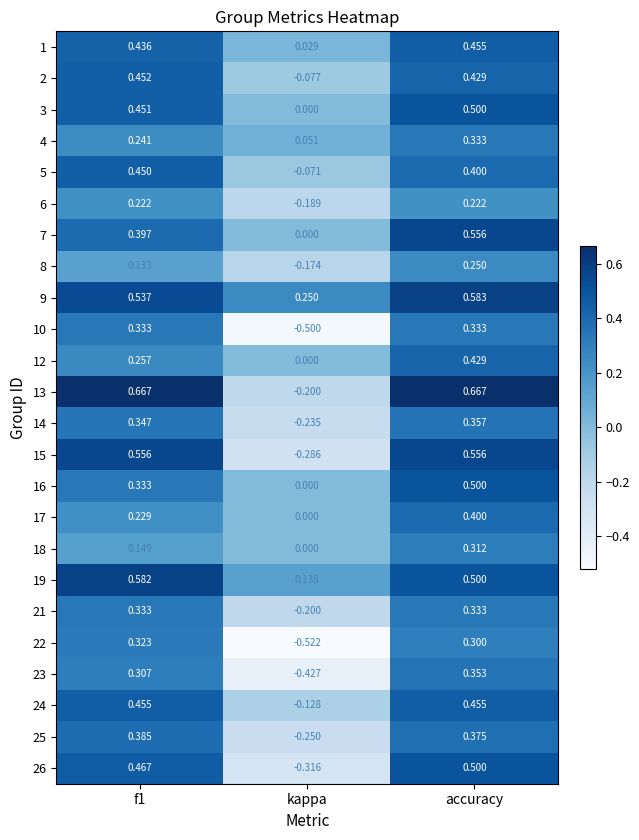

Which category has the lowest value across all series?

kappa